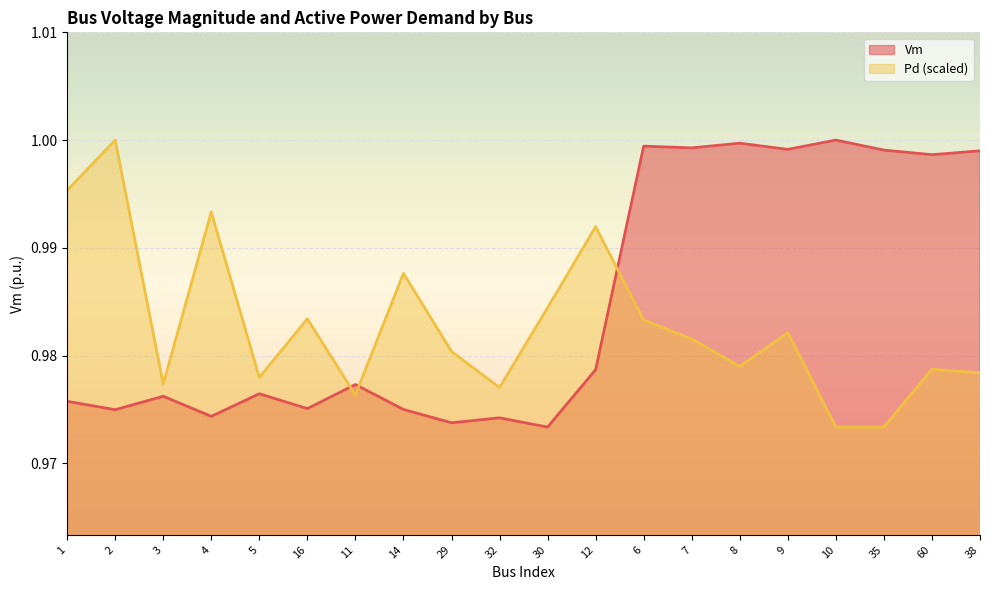

At which label is Vm closest to 0?

30